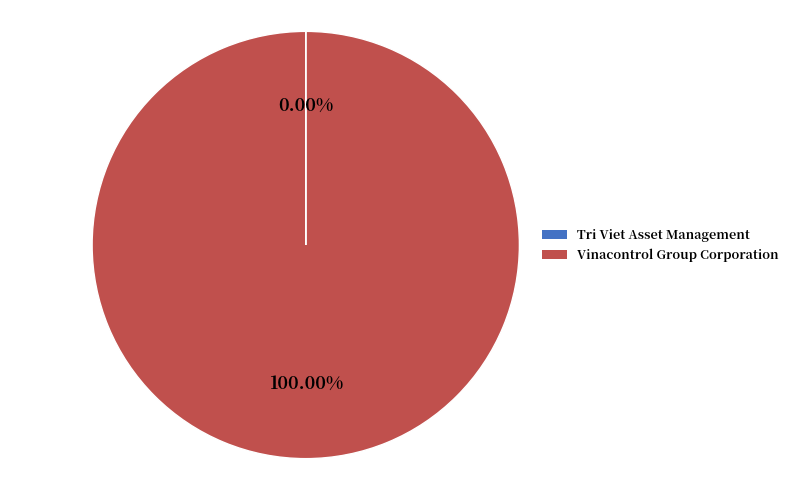

To the nearest percent, what is the difference between the largest and smallest slice percentages?

100%